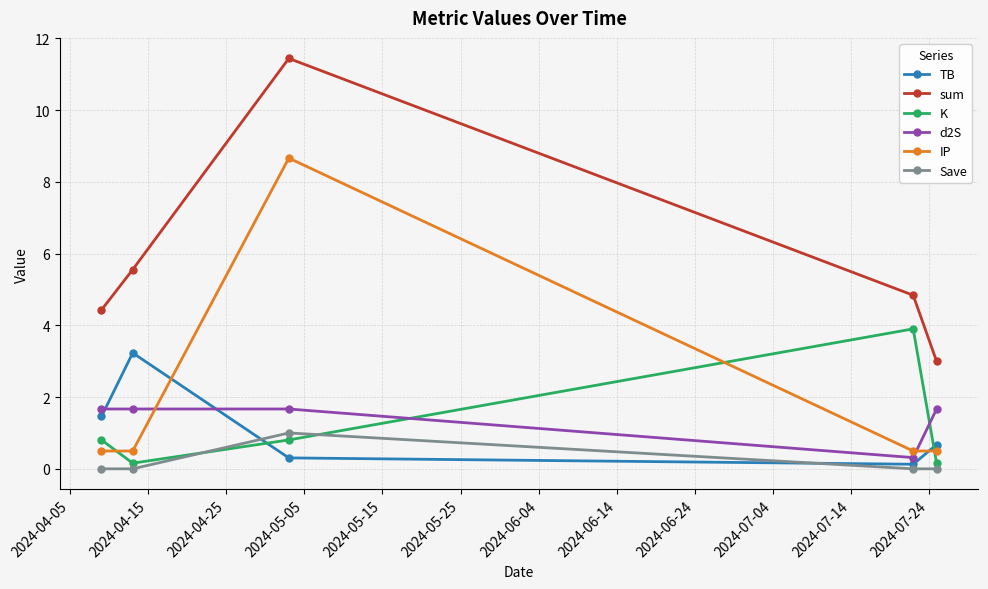

Does the chart have visible grid lines?

Yes